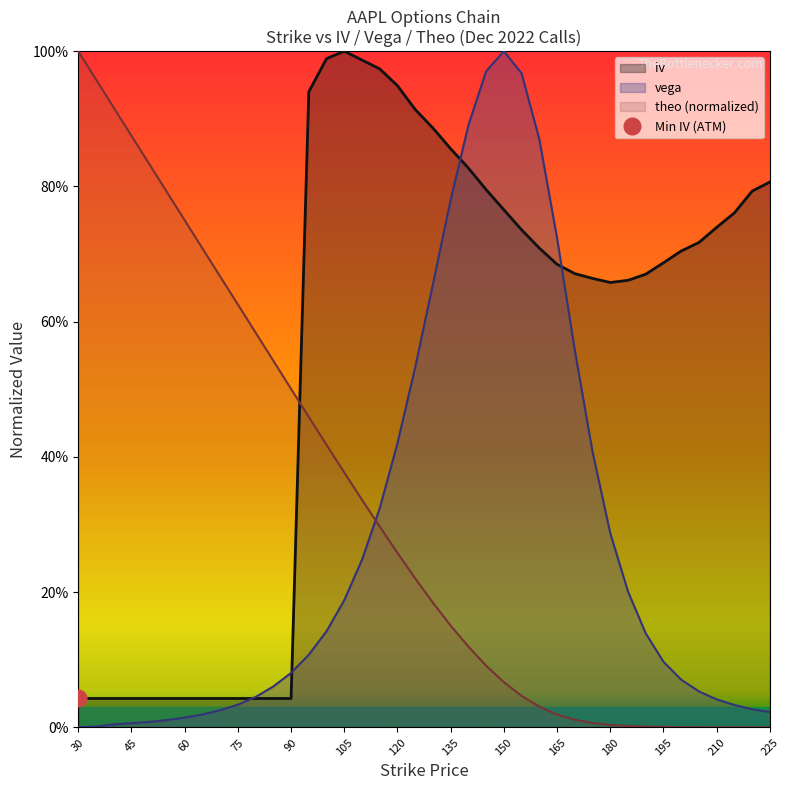

List the series in order of their peak value, highest first.

iv, vega, theo